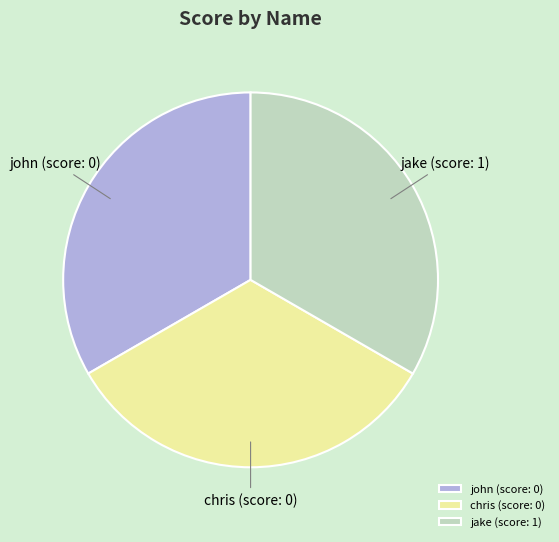

True or false: john (score: 0) accounts for 44% of the total.

False